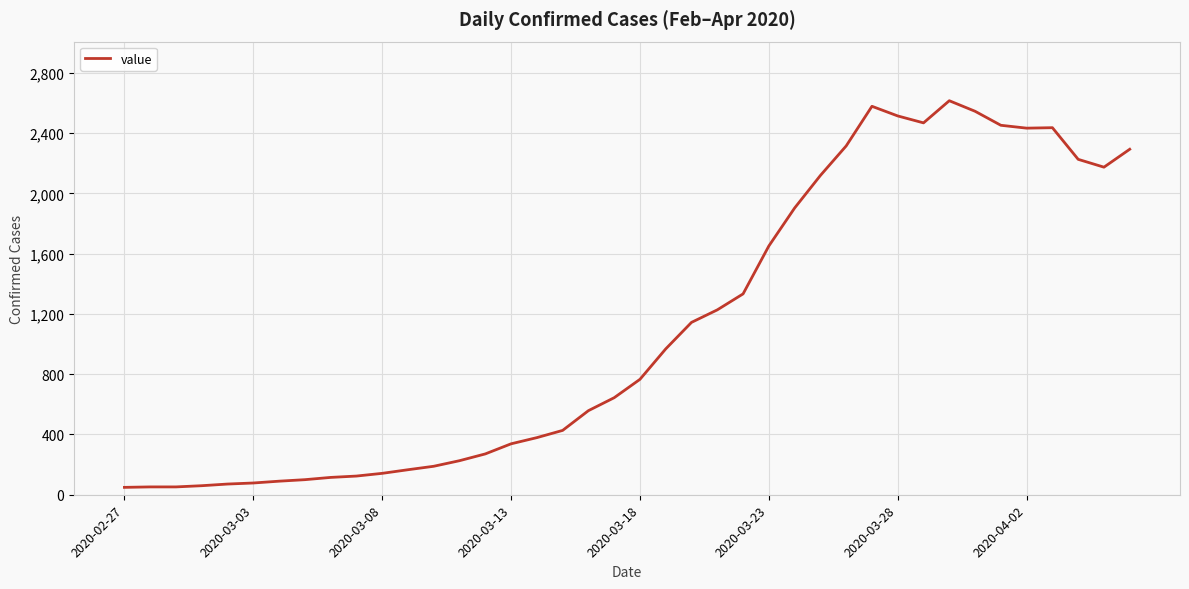

What is the difference between the maximum and minimum values?

2566